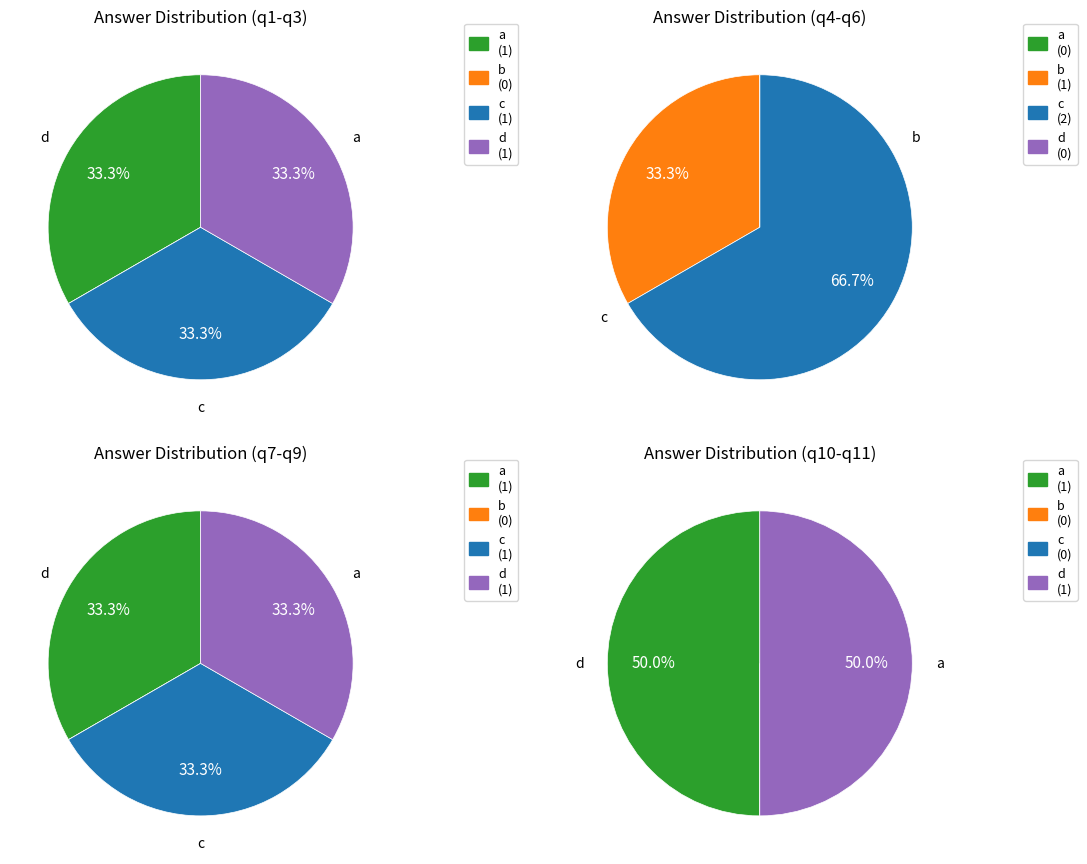

Which category has the smallest portion of the pie?

b